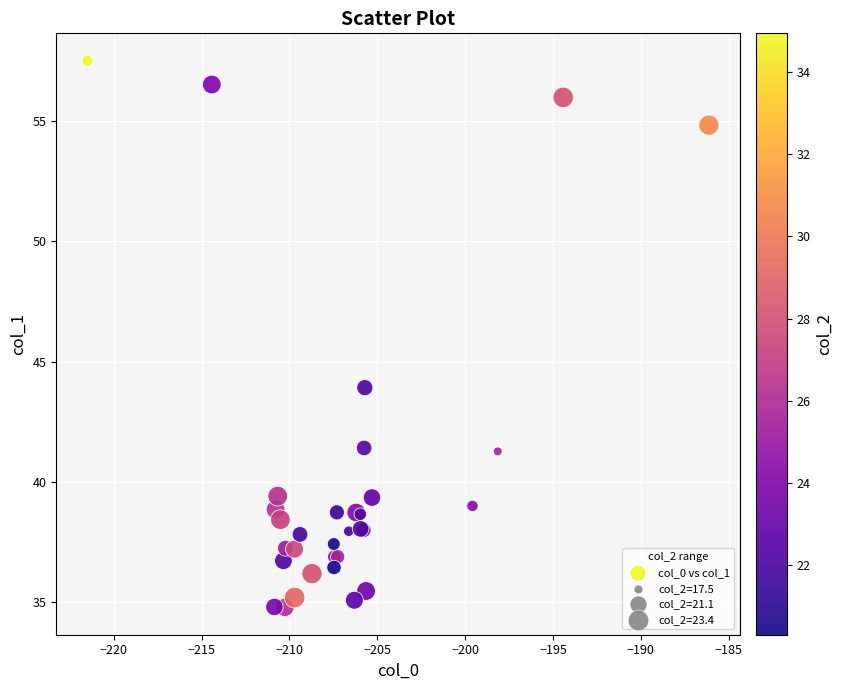

What Y value in the scatter plot is closest to 46?

43.9